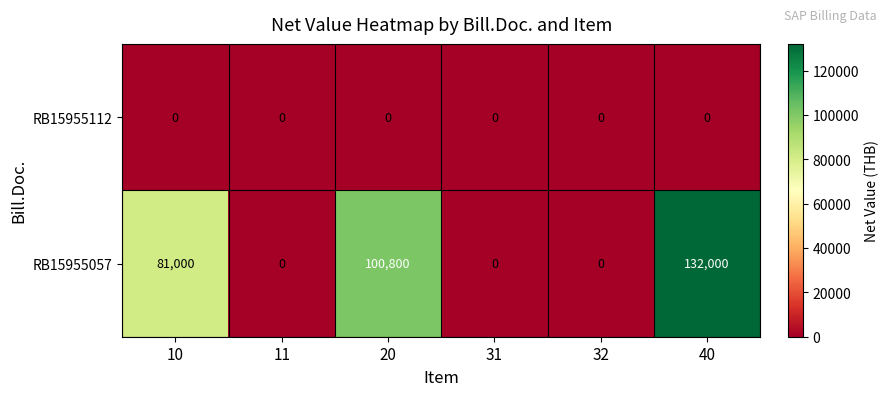

Which series has the largest total across all categories?

RB15955057